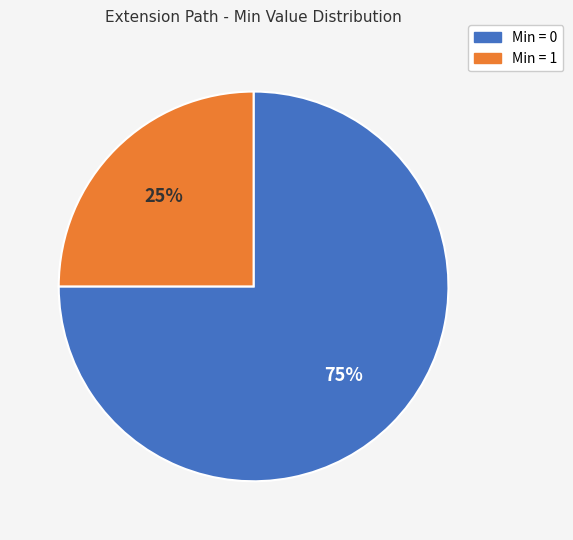

To the nearest percent, what is the difference between the largest and smallest slice percentages?

50%